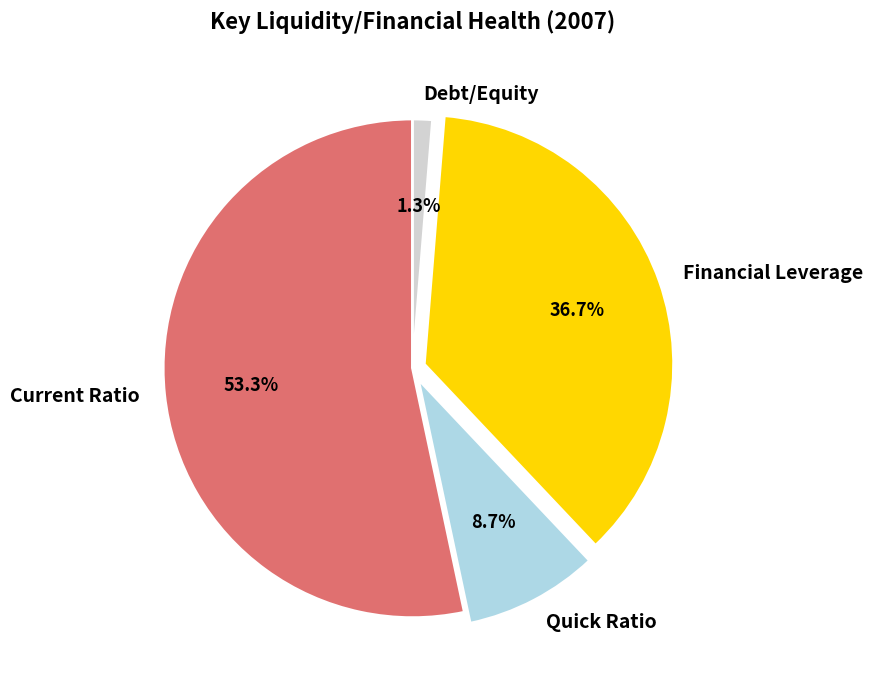

Count the number of slices in the pie.

4